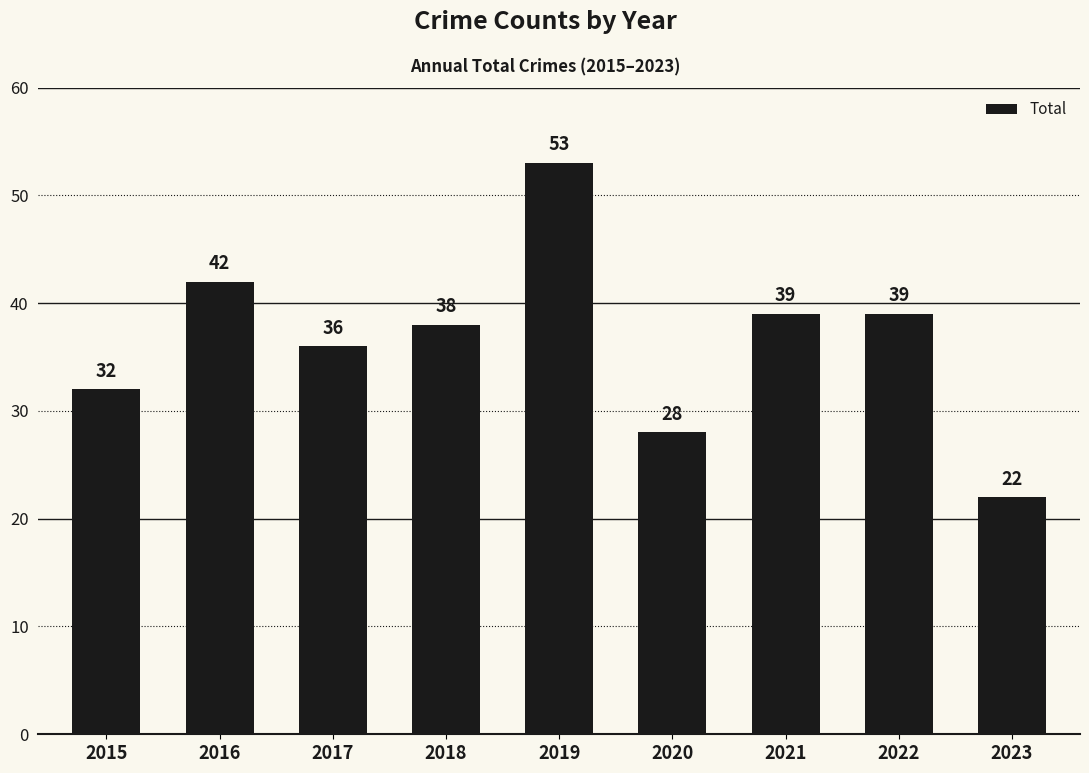

The chart shows a value of 28 at 2020. True or false?

True